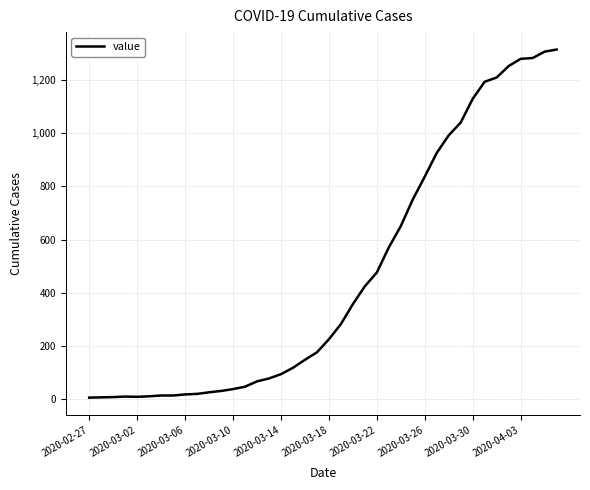

Reading left to right, extract all data points from this chart.

7	8	9	11	10	12	15	15	19	21	27	32	39	48	68	79	95	119	149	177	226	283	358	425	477	571	651	751	837	926	992	1040	1129	1193	1209	1252	1279	1282	1306	1314